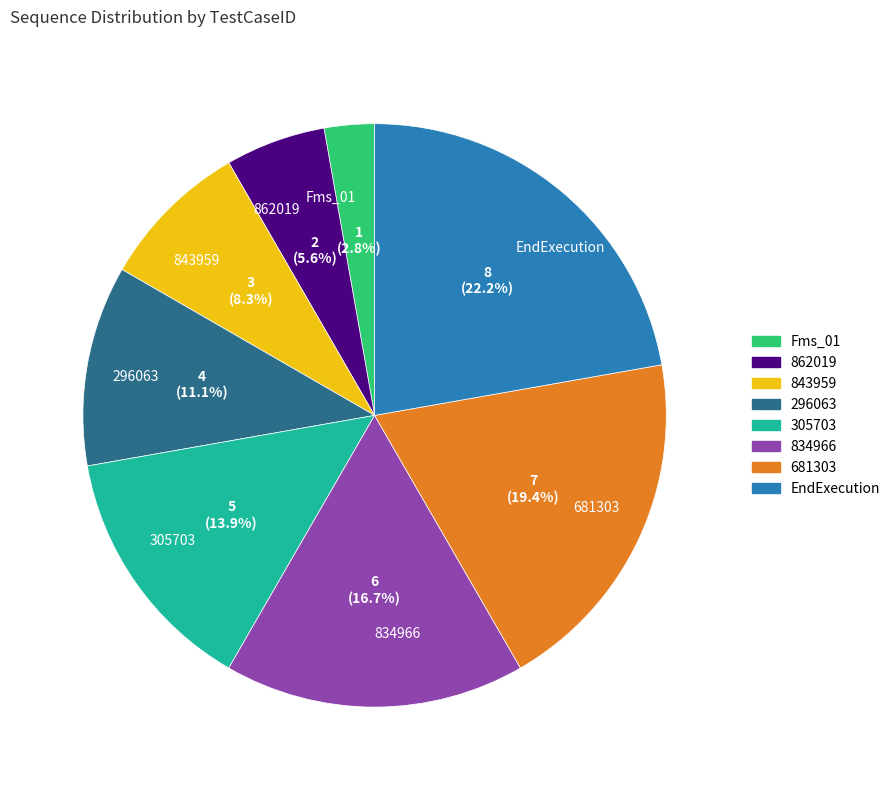

True or false: 843959 accounts for 18% of the total.

False